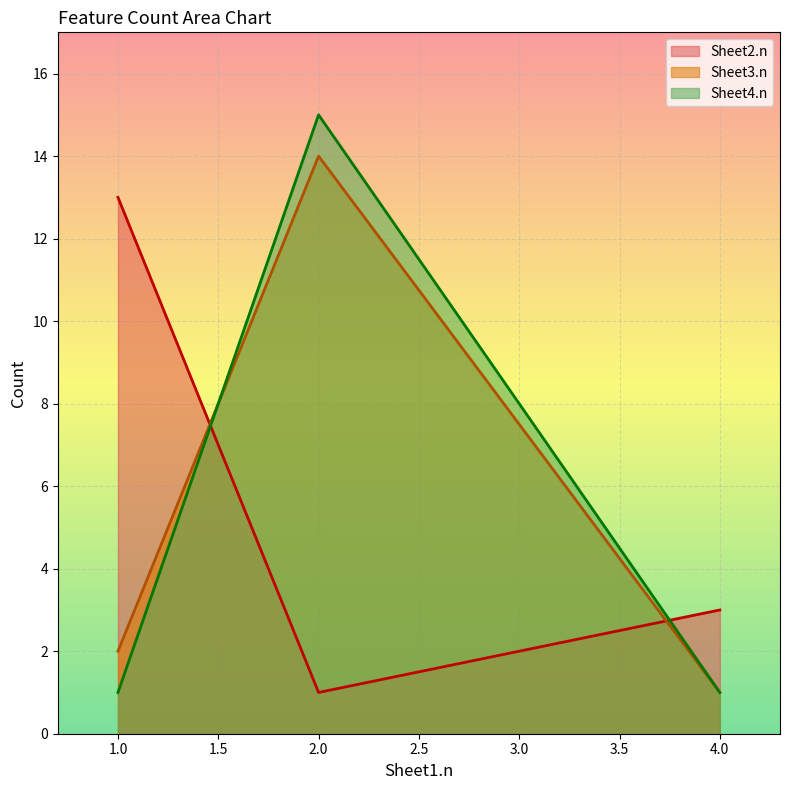

What is the minimum value for Sheet4.n?

1